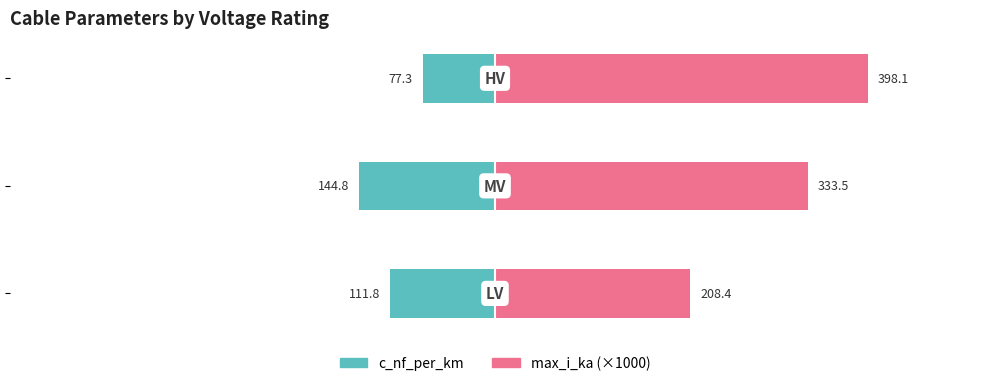

Is the value of max_i_ka (×1000) at −200 greater than the value of c_nf_per_km at −600?

Yes